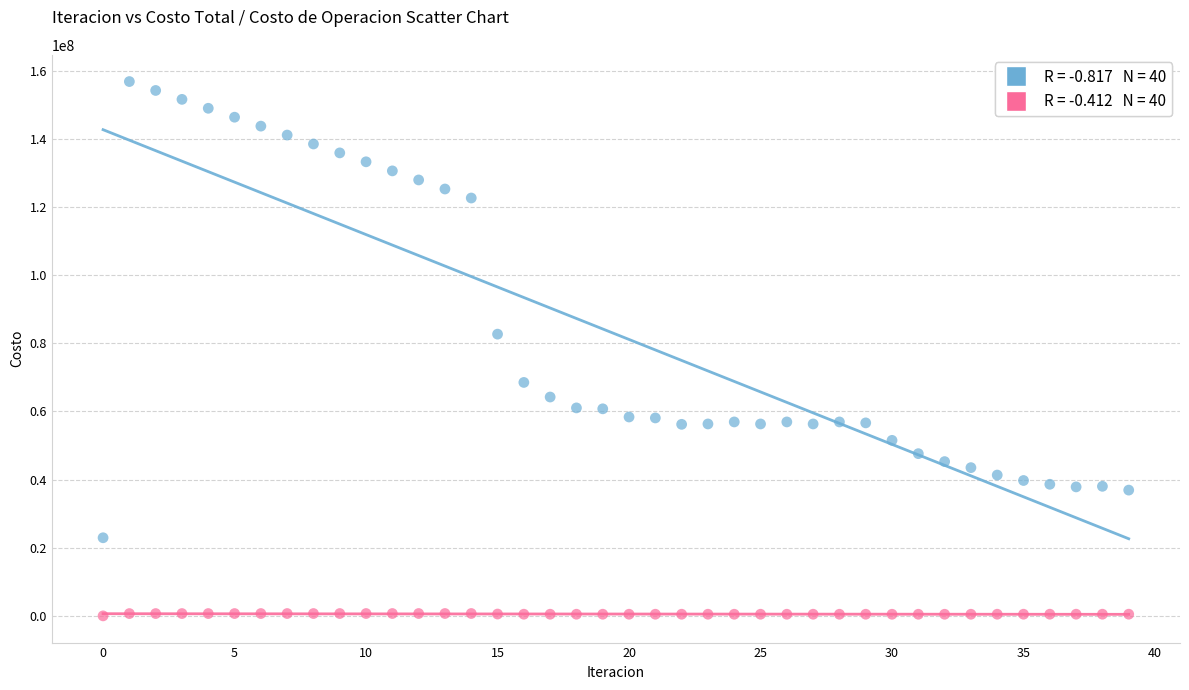

Across all data points, what is the range of Y values (max minus min)?

156836270.5